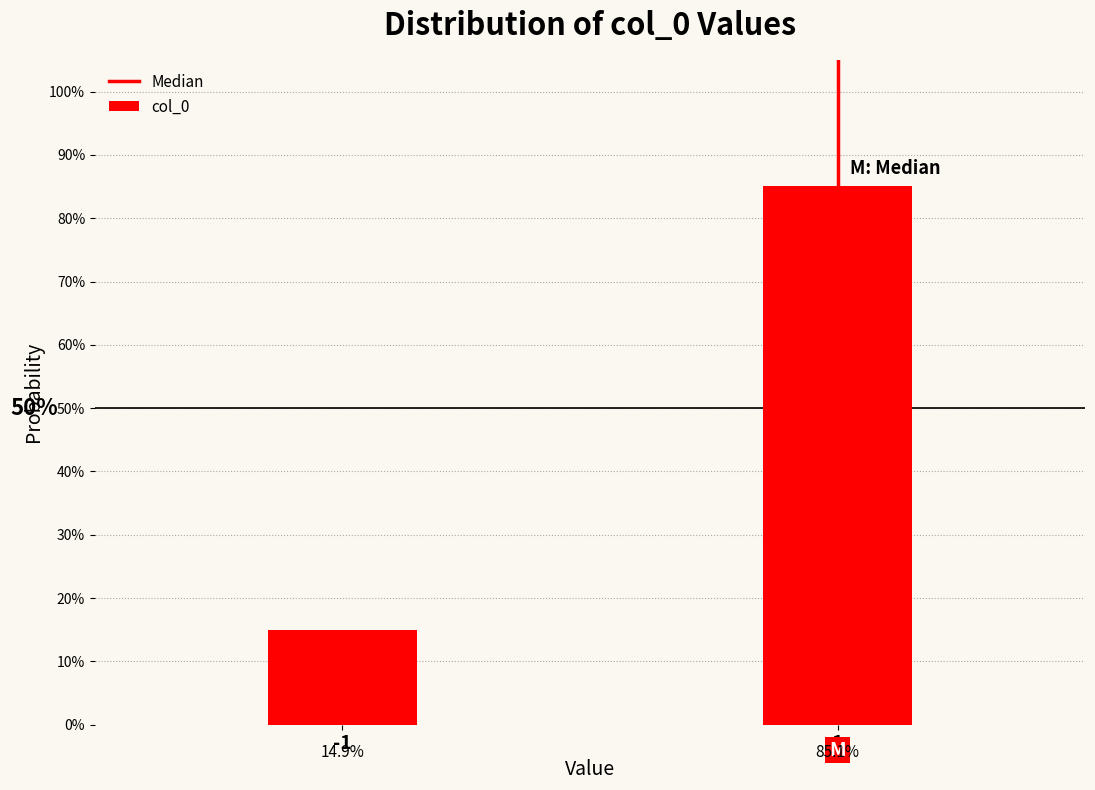

Reading left to right, transcribe all the data shown in this chart.

14.9	85.1